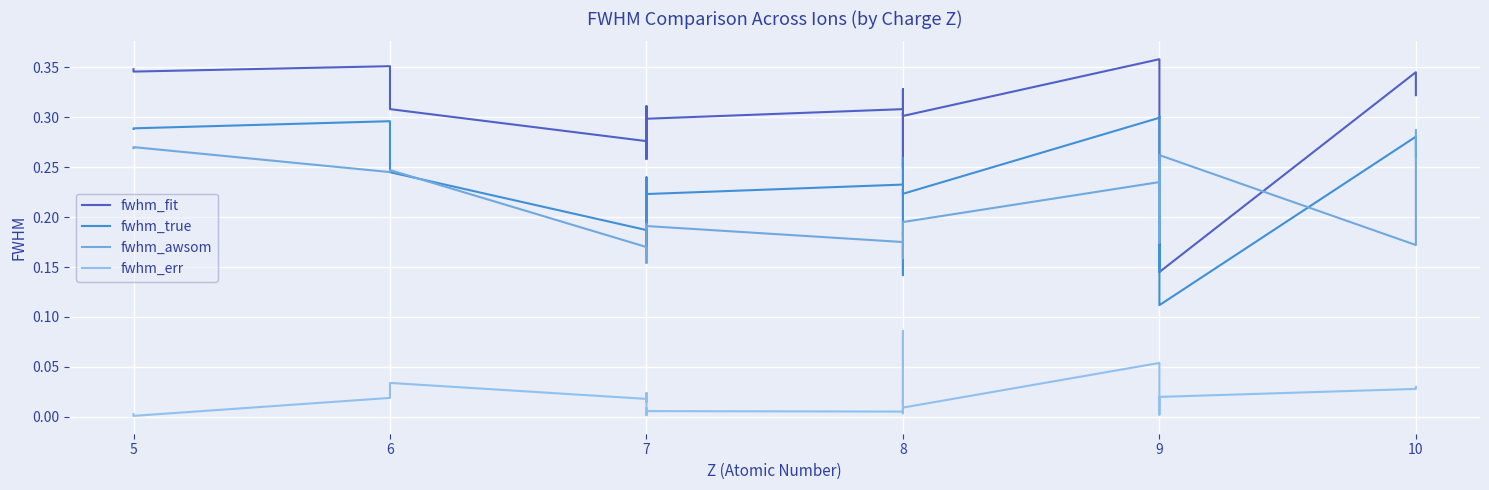

How many lines are shown in the chart?

4